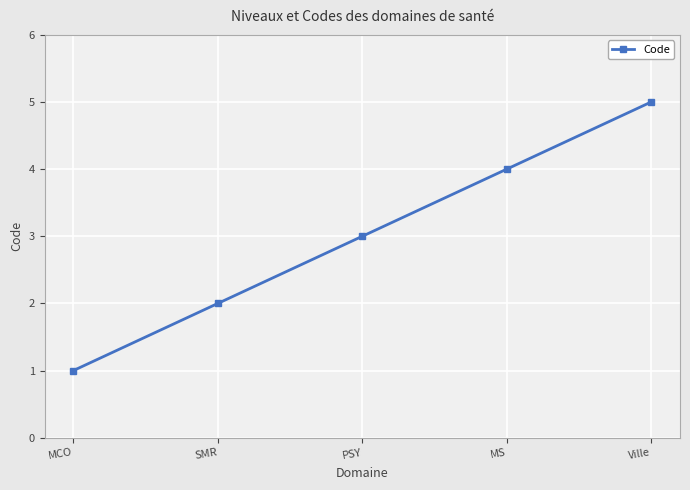

What is the approximate value at PSY?

3